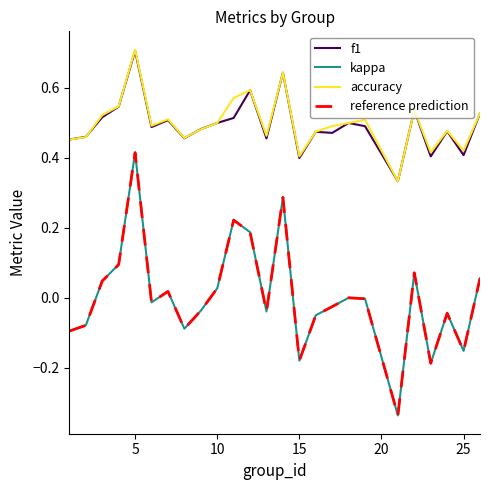

What is the minimum value shown in the chart?

-0.3